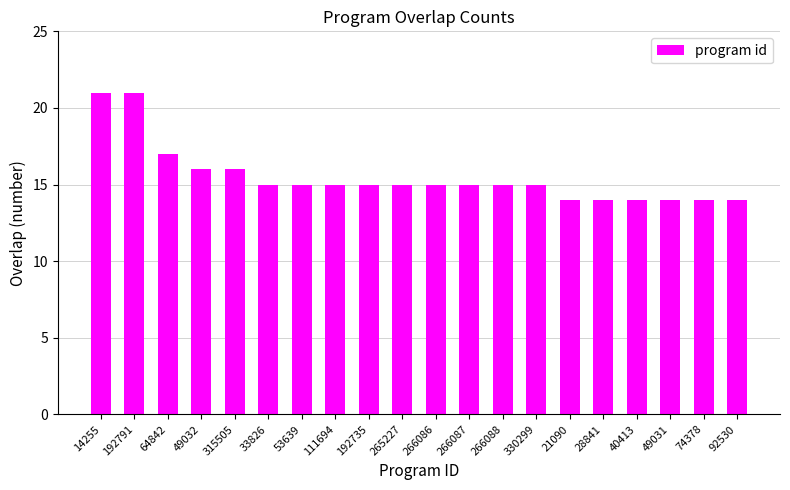

Is it true that the value at 49032 is 16?

True